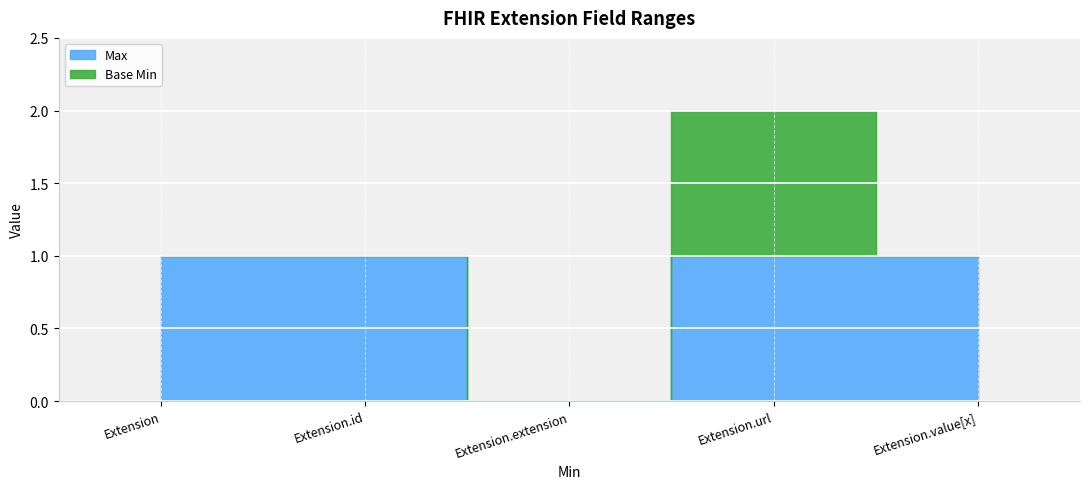

Is it true that Max equals 0 at Extension?

False